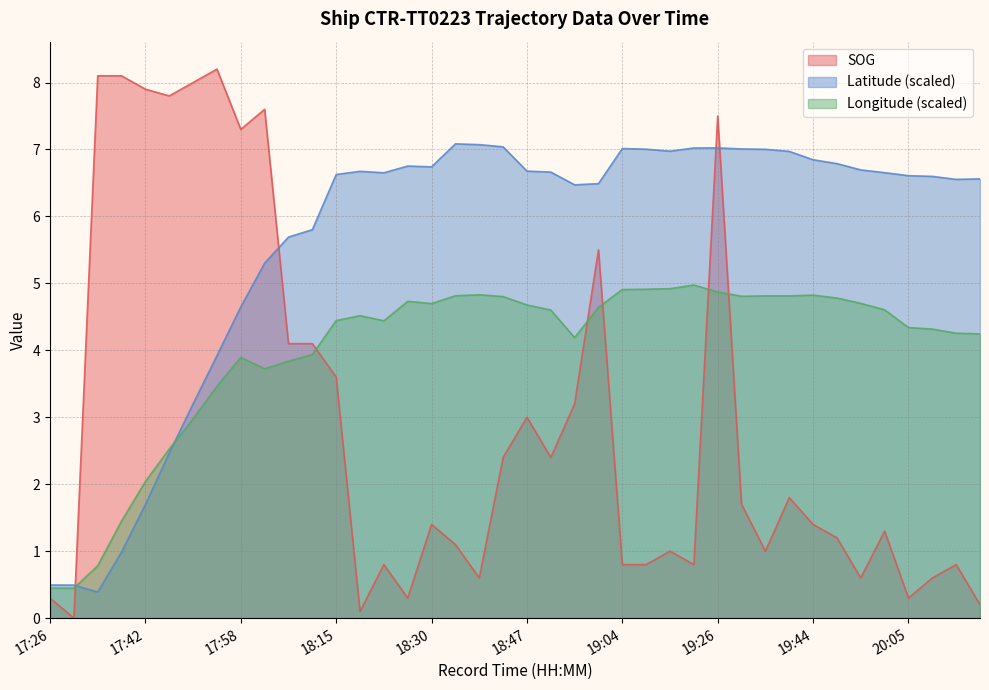

What are all the series names shown in the legend?

SOG, Latitude (scaled), Longitude (scaled)